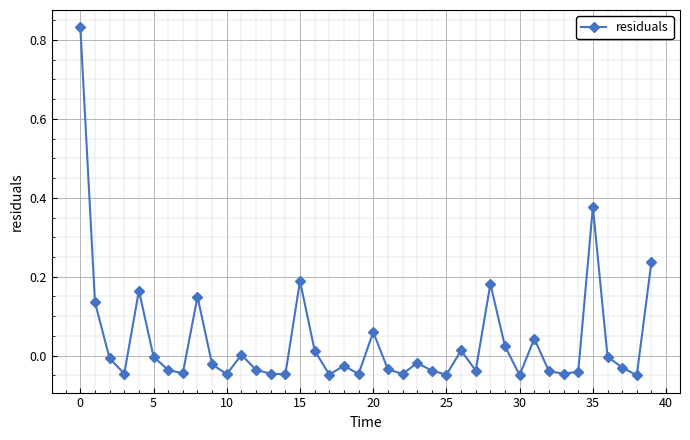

What is the sum of all values?

1.5